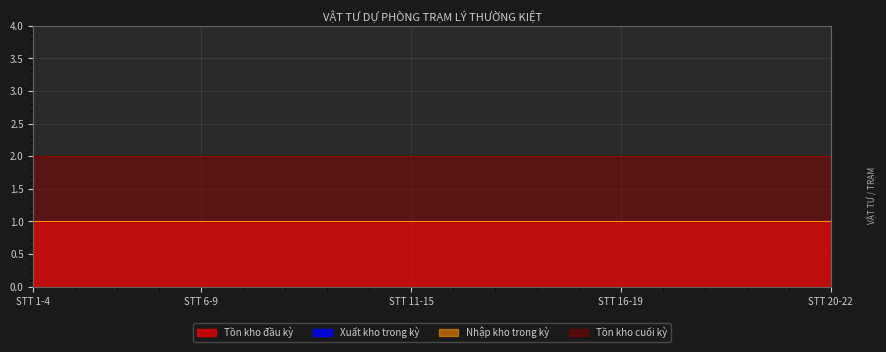

True or false: Nhập kho trong kỳ and Tồn kho cuối kỳ intersect in this chart.

False